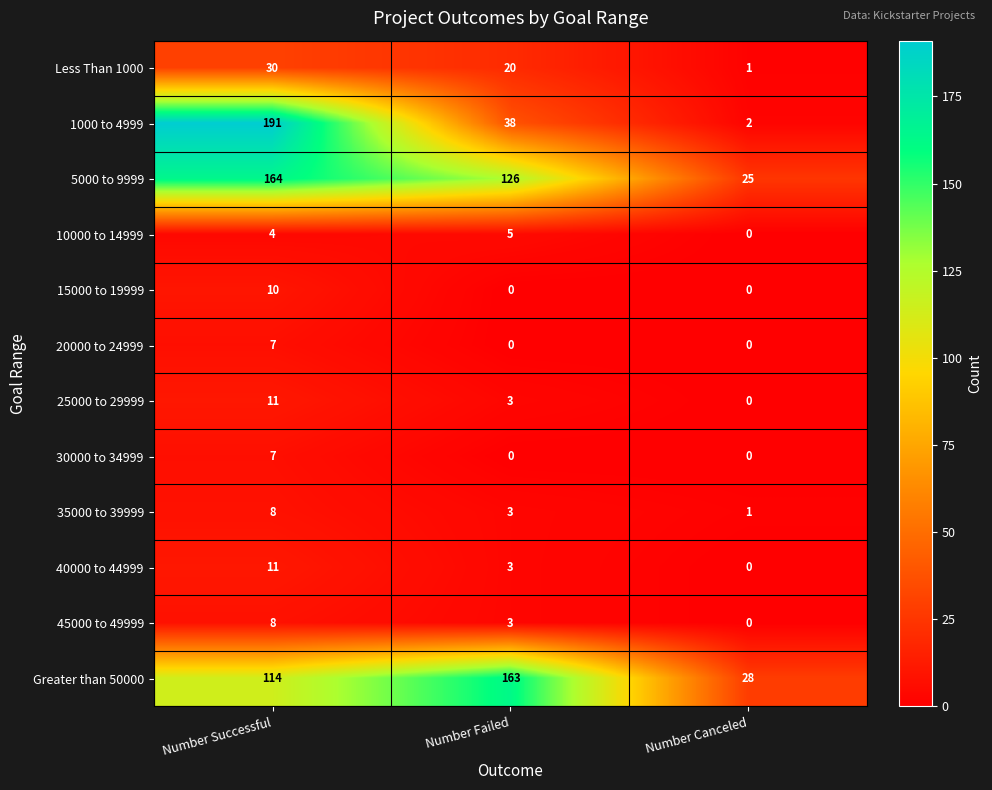

Is it true that 25000 to 29999 equals 7 at Number Successful?

False